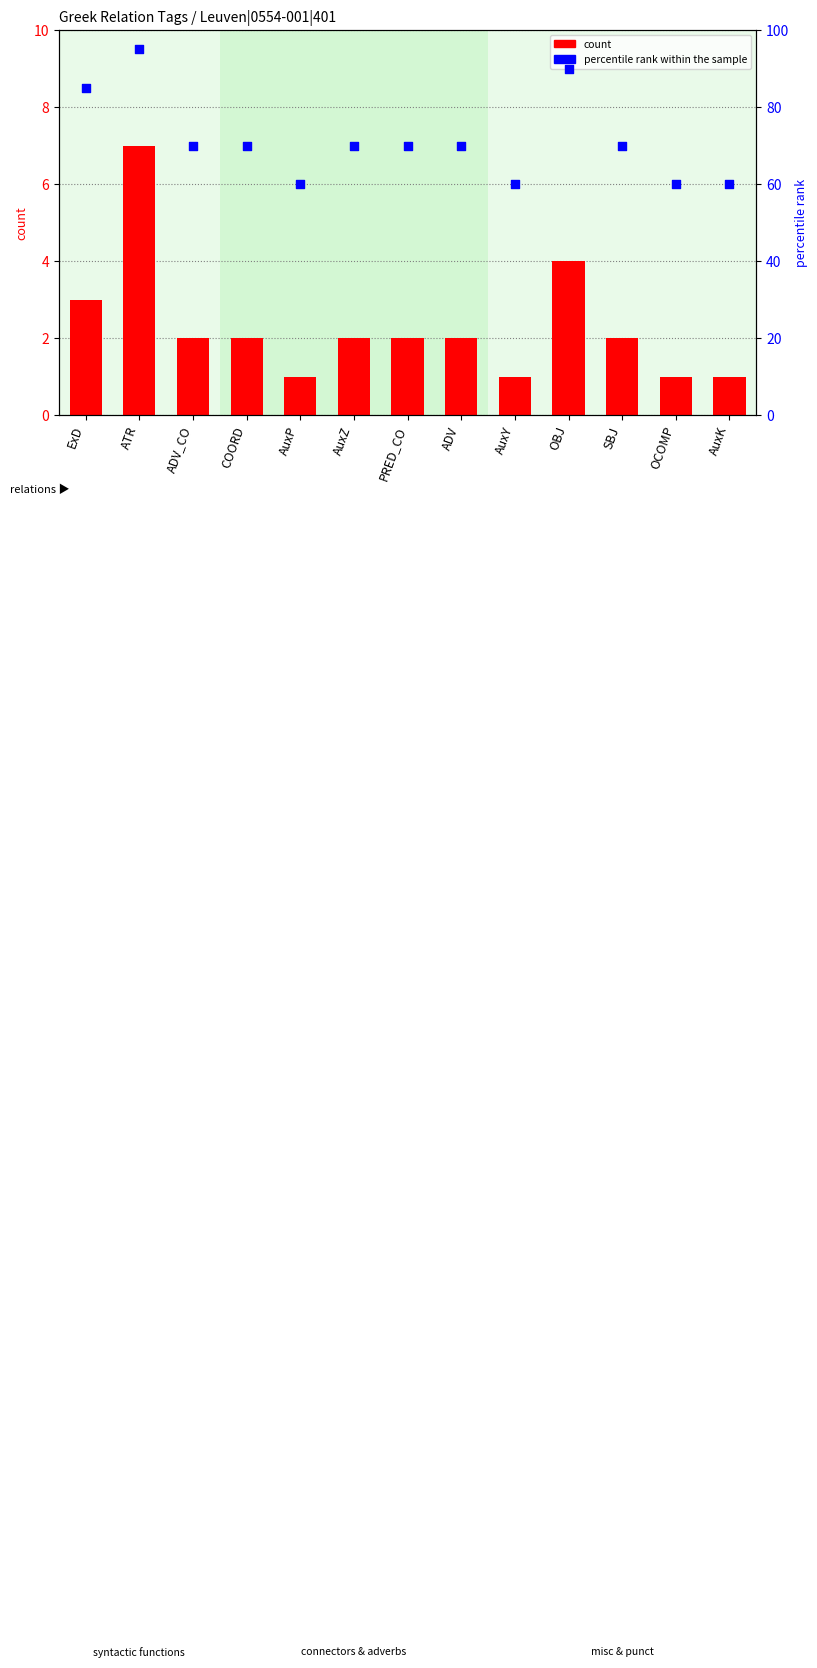

At which category is the sum across all series the highest?

ATR